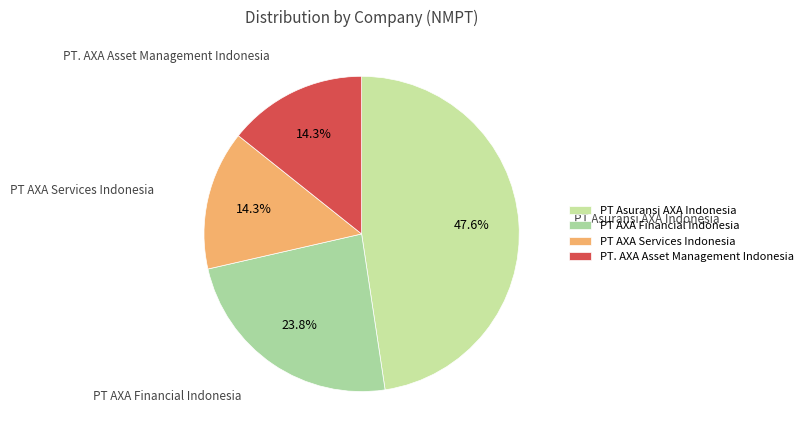

Which slice is the largest?

PT Asuransi AXA Indonesia